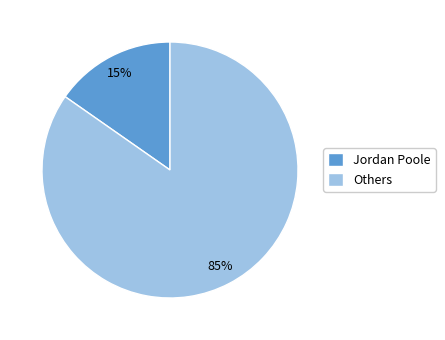

To the nearest percent, what percentage of the pie is Jordan Poole?

15%